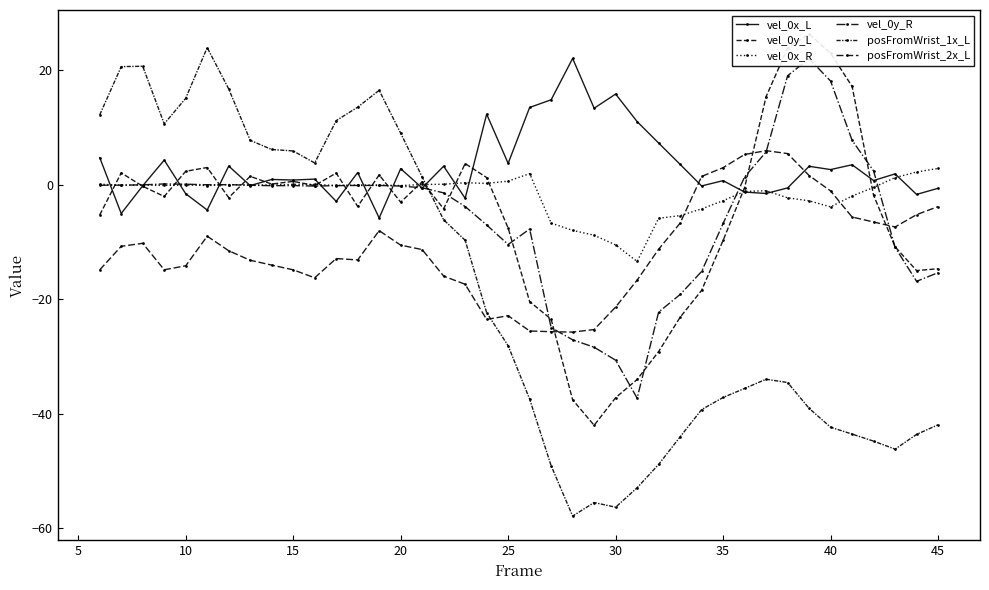

What are all the series names shown in the legend?

vel_0x_L, vel_0y_L, vel_0x_R, vel_0y_R, posFromWrist_1x_L, posFromWrist_2x_L